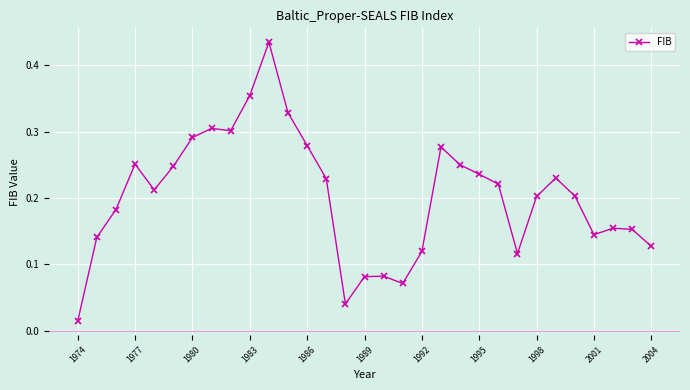

Is this an area chart (filled region under the line)?

No